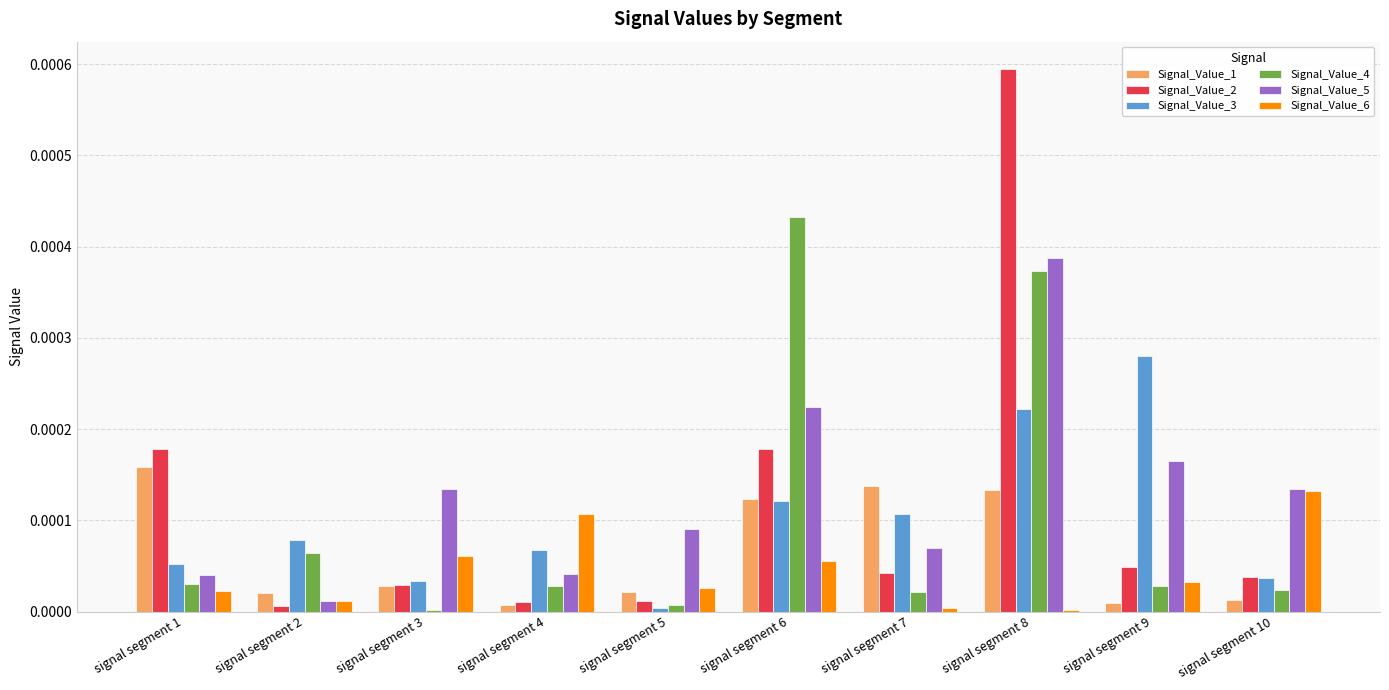

True or false: Signal_Value_3 has a value of 0.0 at signal segment 7.

True